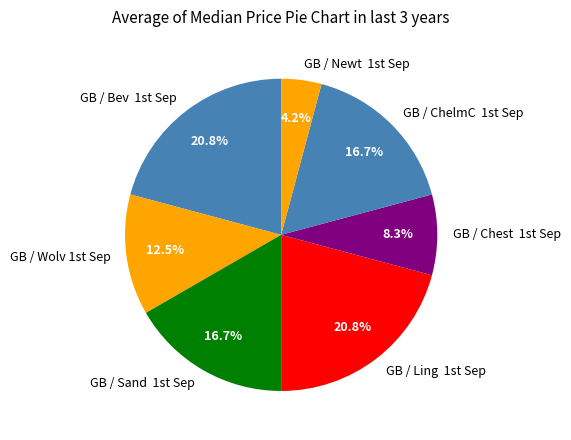

Does any single category account for the majority?

No